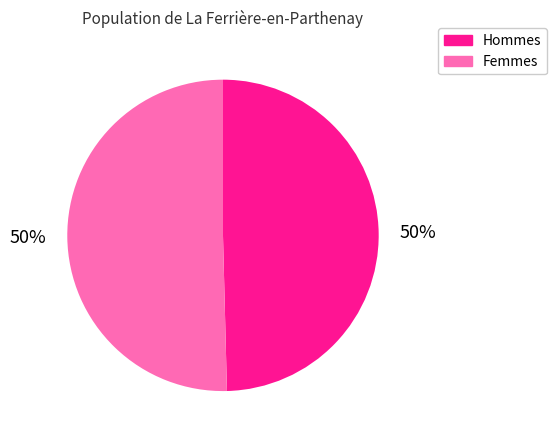

To the nearest percent, what is the average slice percentage?

50%